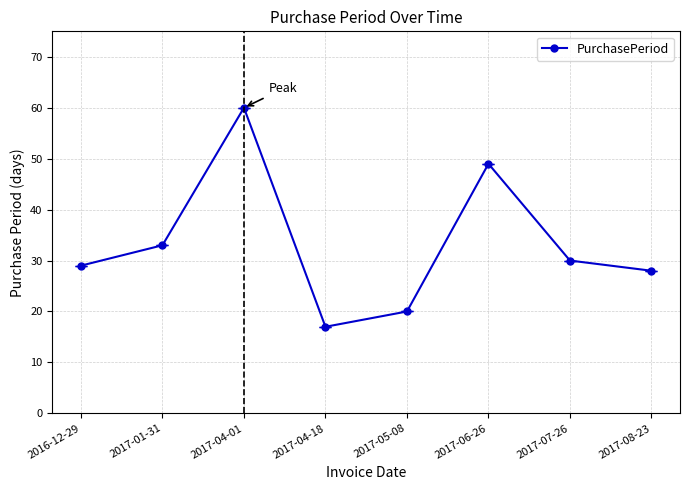

What is the greatest value displayed?

60